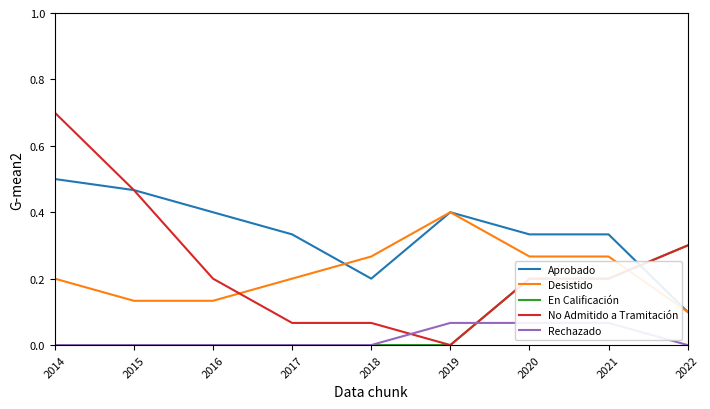

How many values in the No Admitido a Tramitación series exceed 0?

8